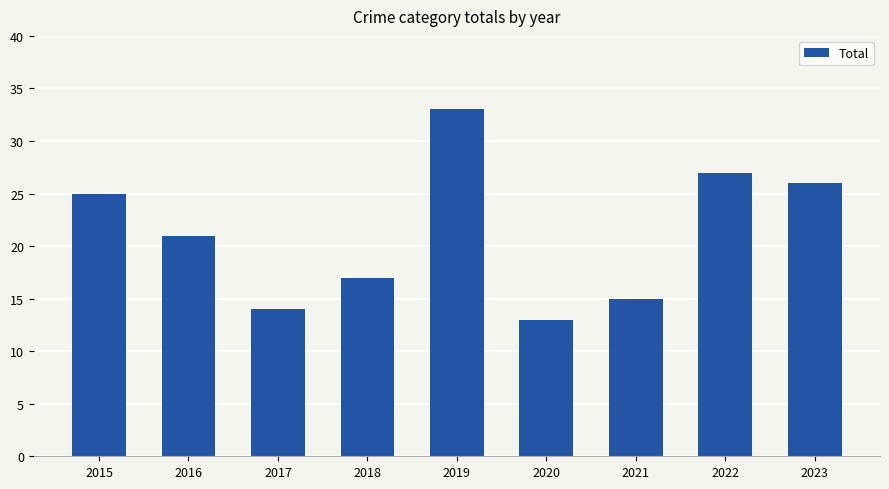

Reading left to right, what are all the values shown in this chart?

25	21	14	17	33	13	15	27	26